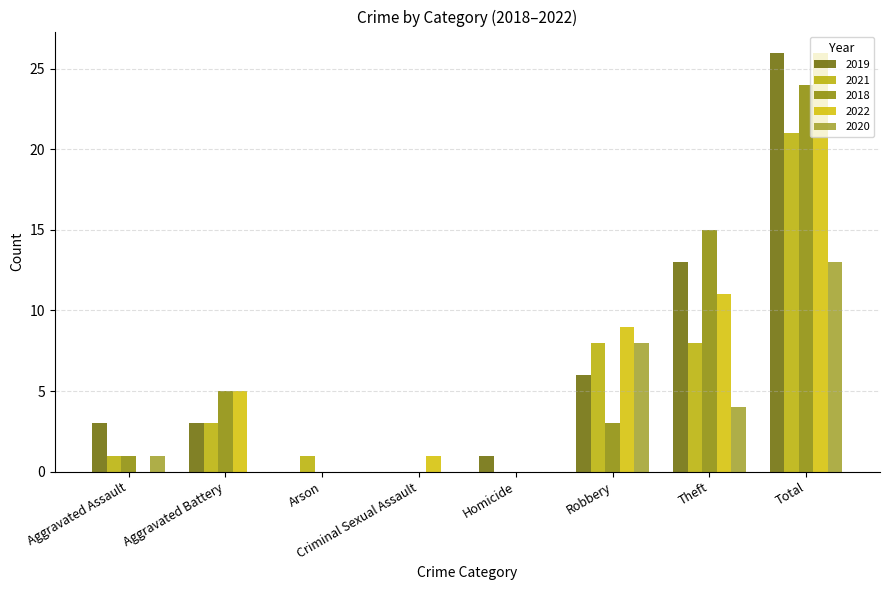

At which category is the sum across all series the highest?

Total